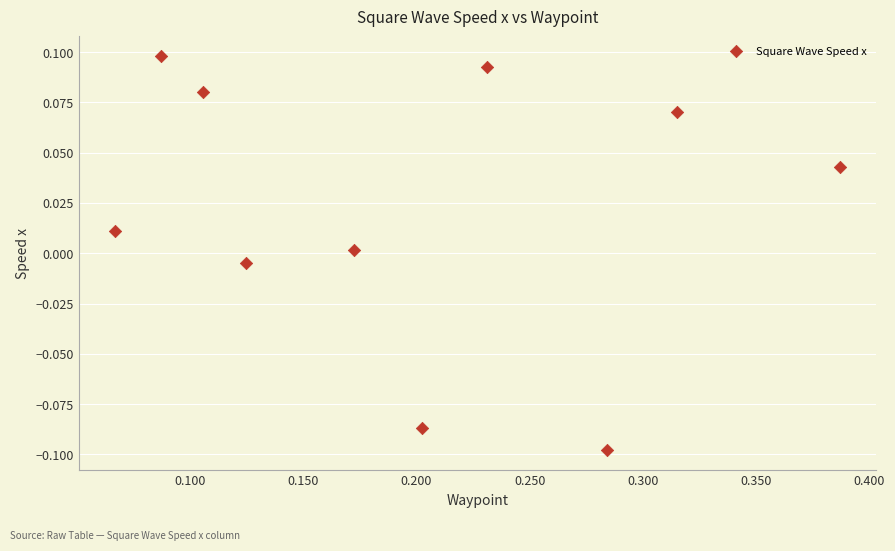

What is the range of X values (max minus min)?

0.3